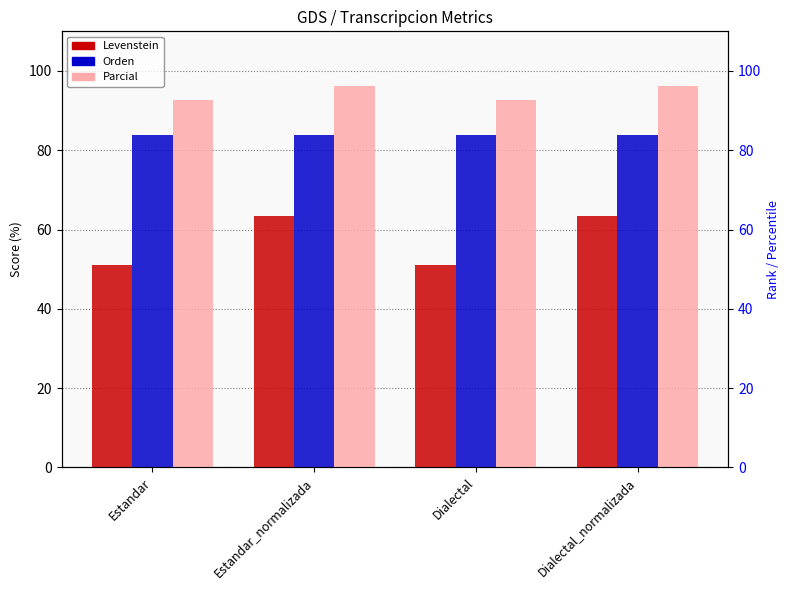

What is the difference between the second highest and second lowest values in the Levenstein series?

12.4